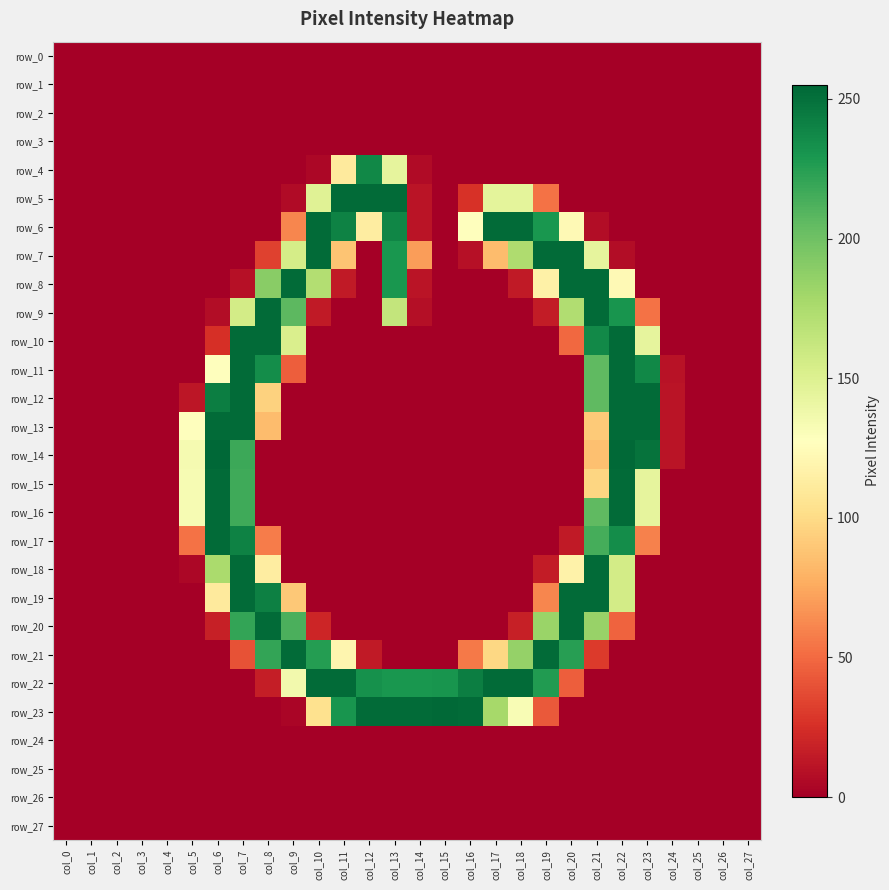

What is the sum of the row_18 values at col_5 and col_7?

257